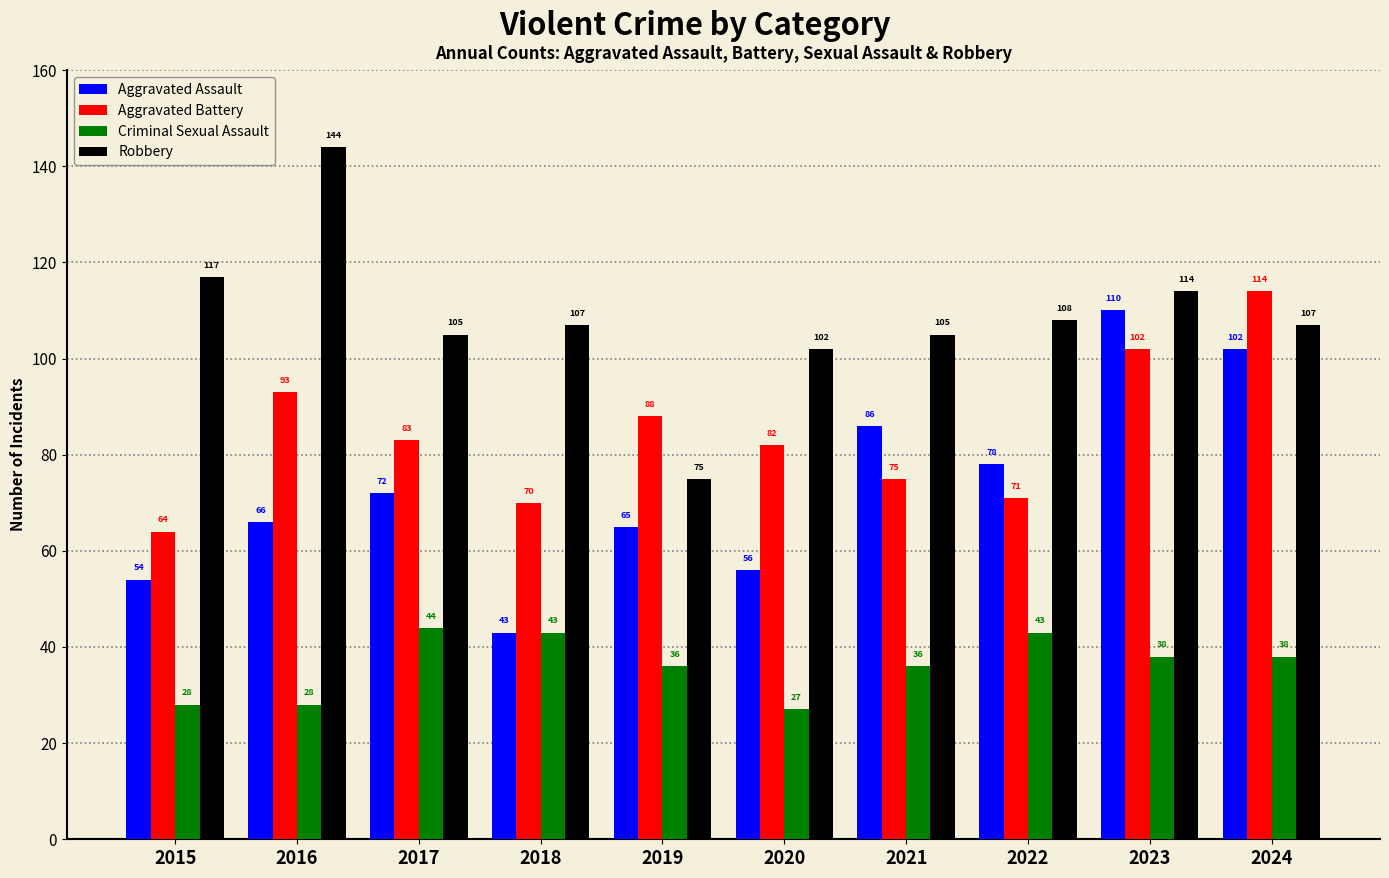

What is the difference between the second highest and second lowest values in the Criminal Sexual Assault series?

15